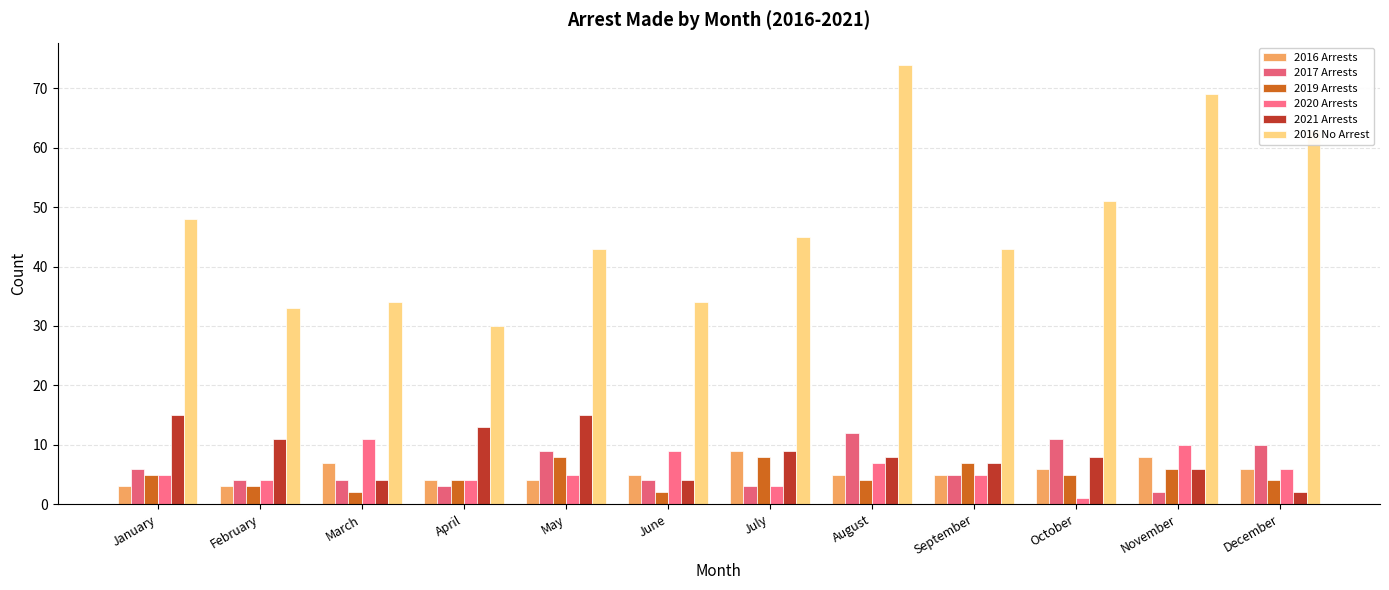

Between January and July, which series saw the biggest shift?

2016 Arrests